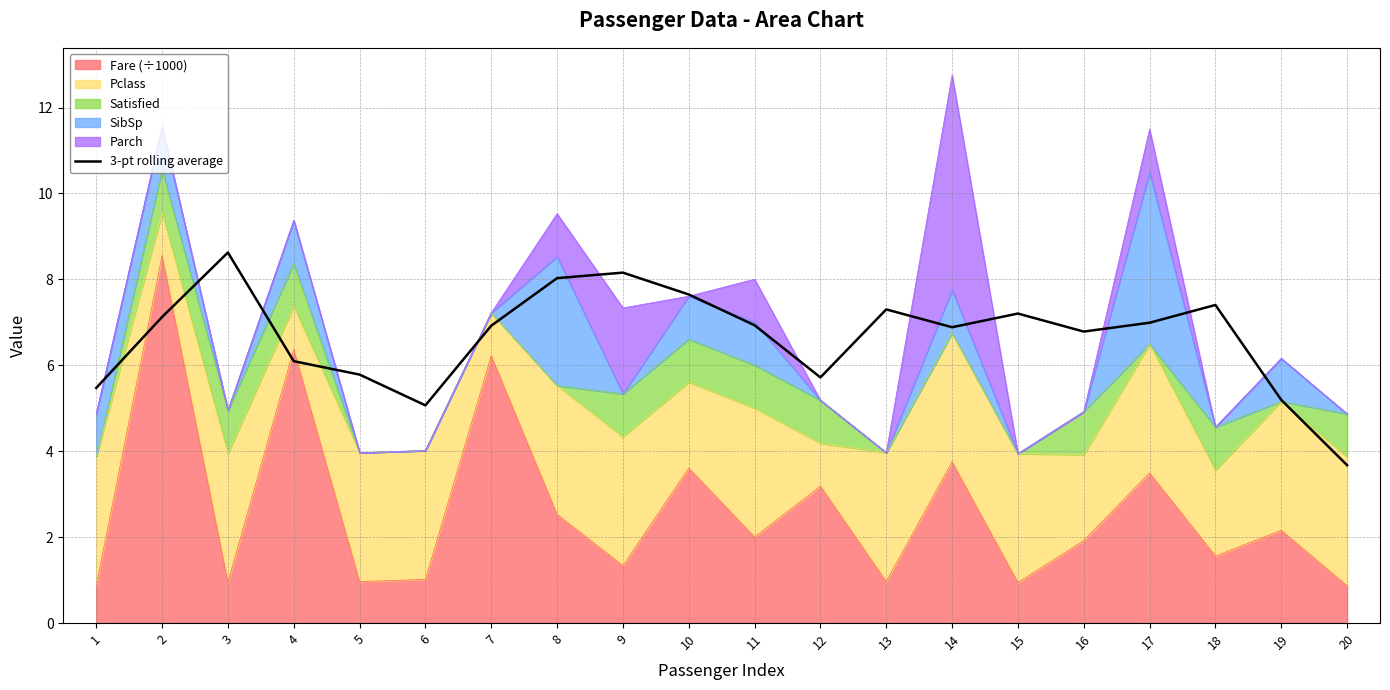

What is the sum of the values at 8 and 7?

15.0